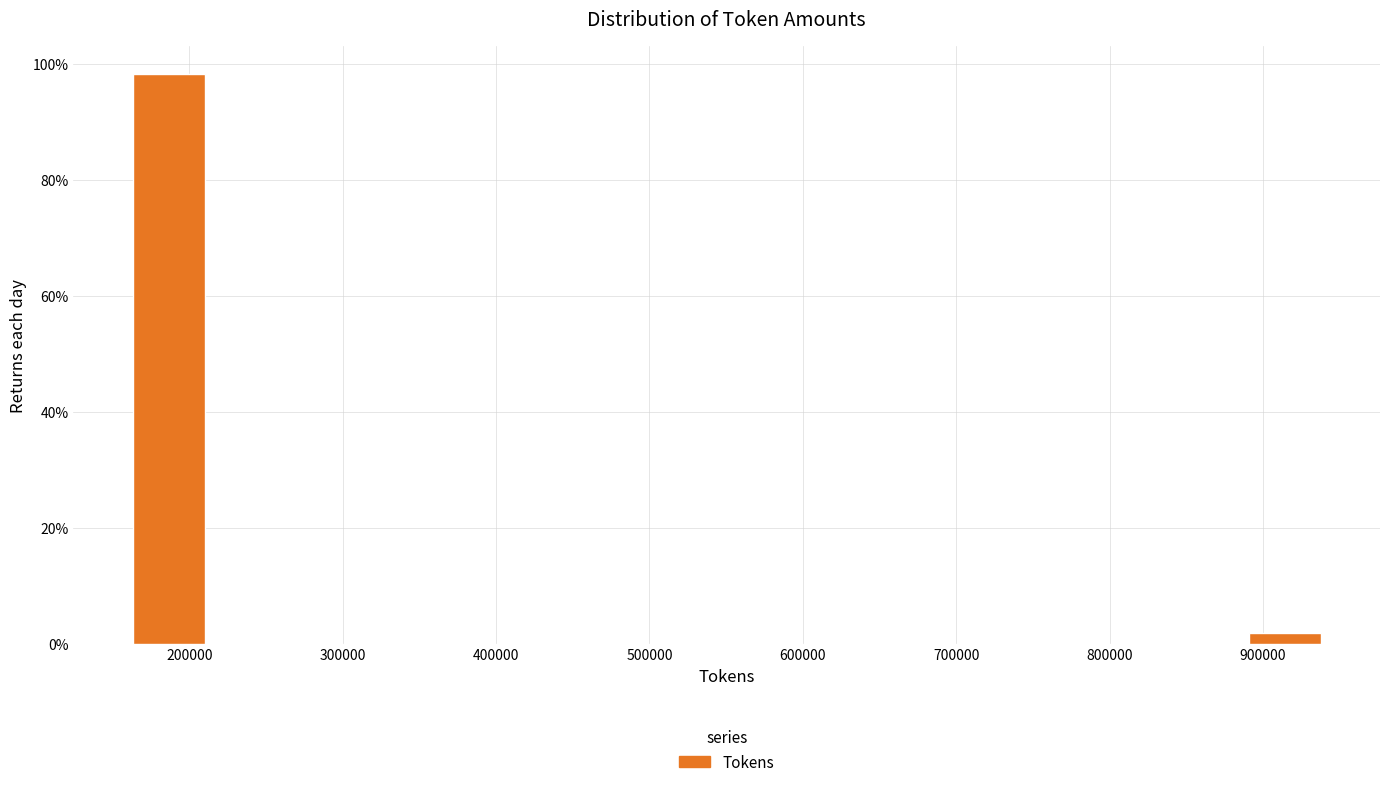

Reading left to right, list every bar in this chart as the range it spans on the x-axis followed by its height. Neither the bar edges nor the heights are printed on the chart, so give them approximately, as read against the axes.

160000 to 220000: 98
220000 to 270000: 0
270000 to 320000: 0
320000 to 370000: 0
370000 to 420000: 0
420000 to 480000: 0
480000 to 530000: 0
530000 to 580000: 0
580000 to 630000: 0
630000 to 680000: 0
680000 to 730000: 0
730000 to 790000: 0
790000 to 840000: 0
840000 to 890000: 0
890000 to 940000: under 2